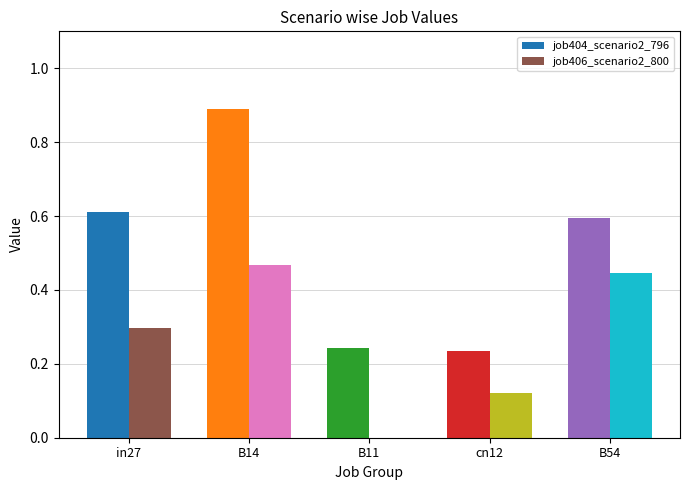

Between cn12 and B54, which is larger?

B54